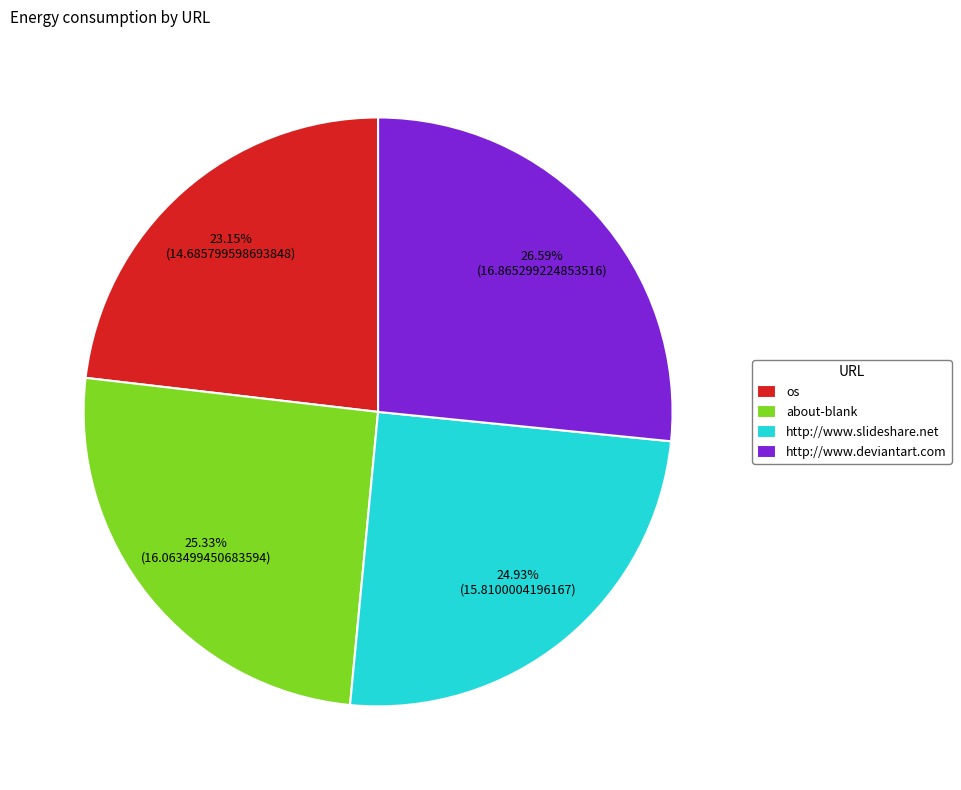

Which category has the biggest portion of the pie?

http://www.deviantart.com